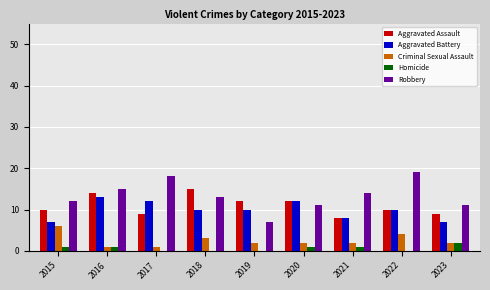

At which label does Criminal Sexual Assault first exceed 2?

2015